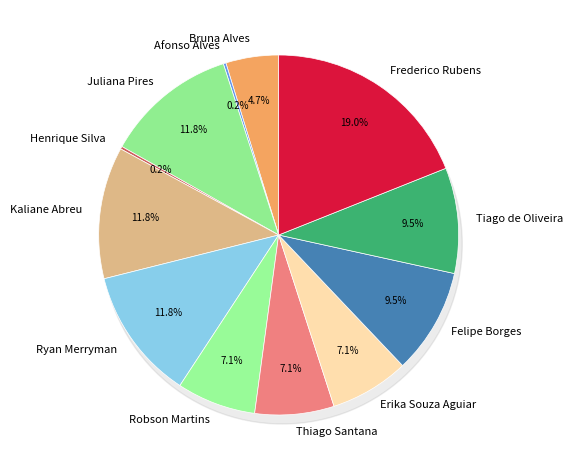

Is it true that Erika Souza Aguiar is 15% of the pie?

False